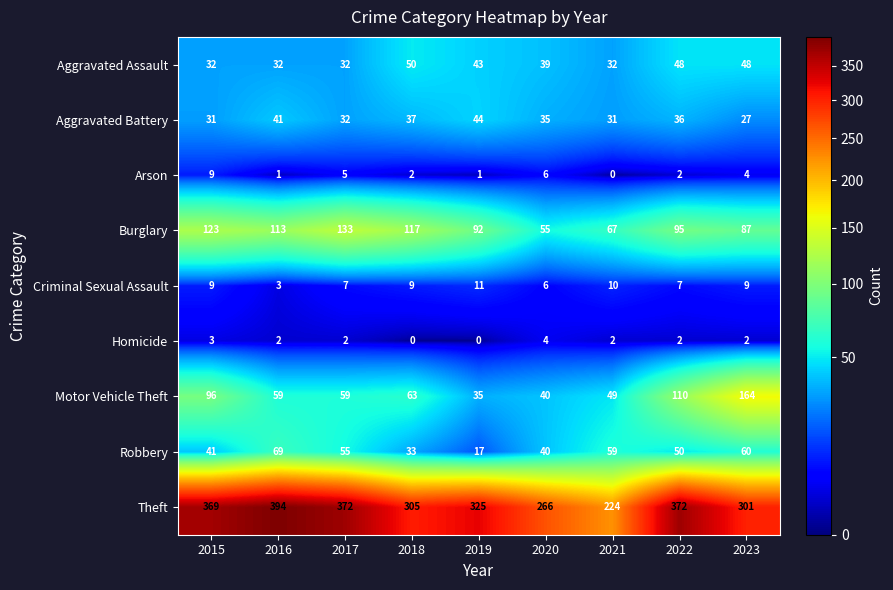

What is the spread (max minus min) of values at 2020?

262